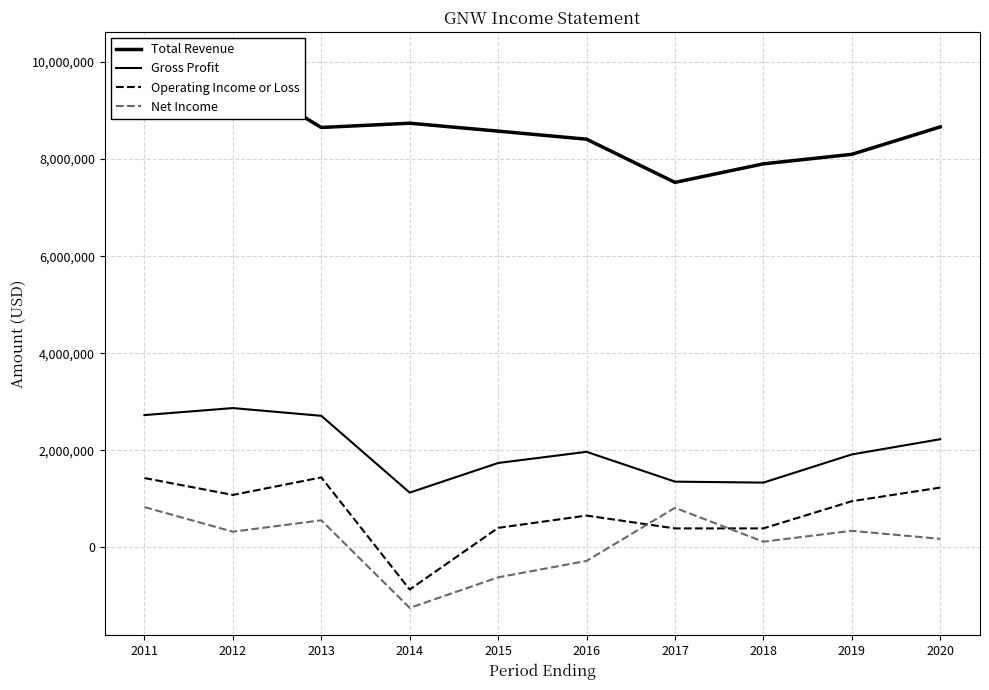

Which series changed the most between 2018 and 2019?

Gross Profit